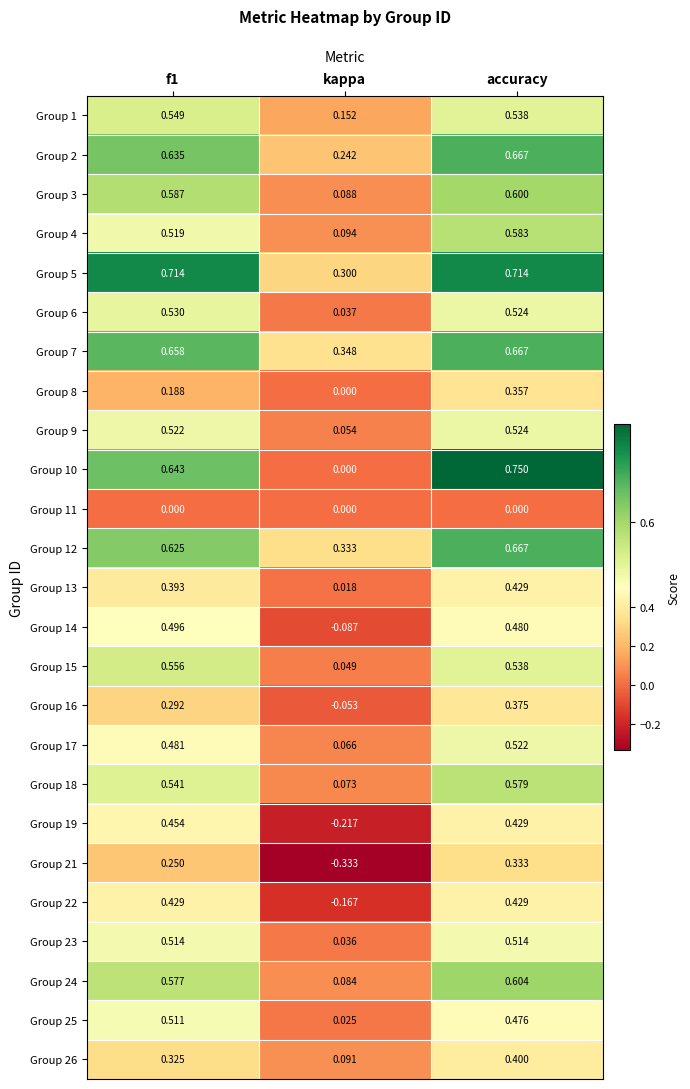

At which label is Group 16 closest to 0?

kappa